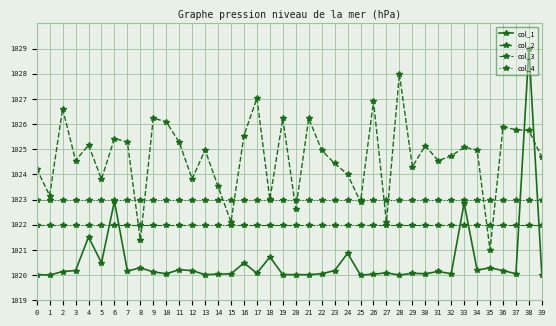

Count the number of data series in this chart.

4